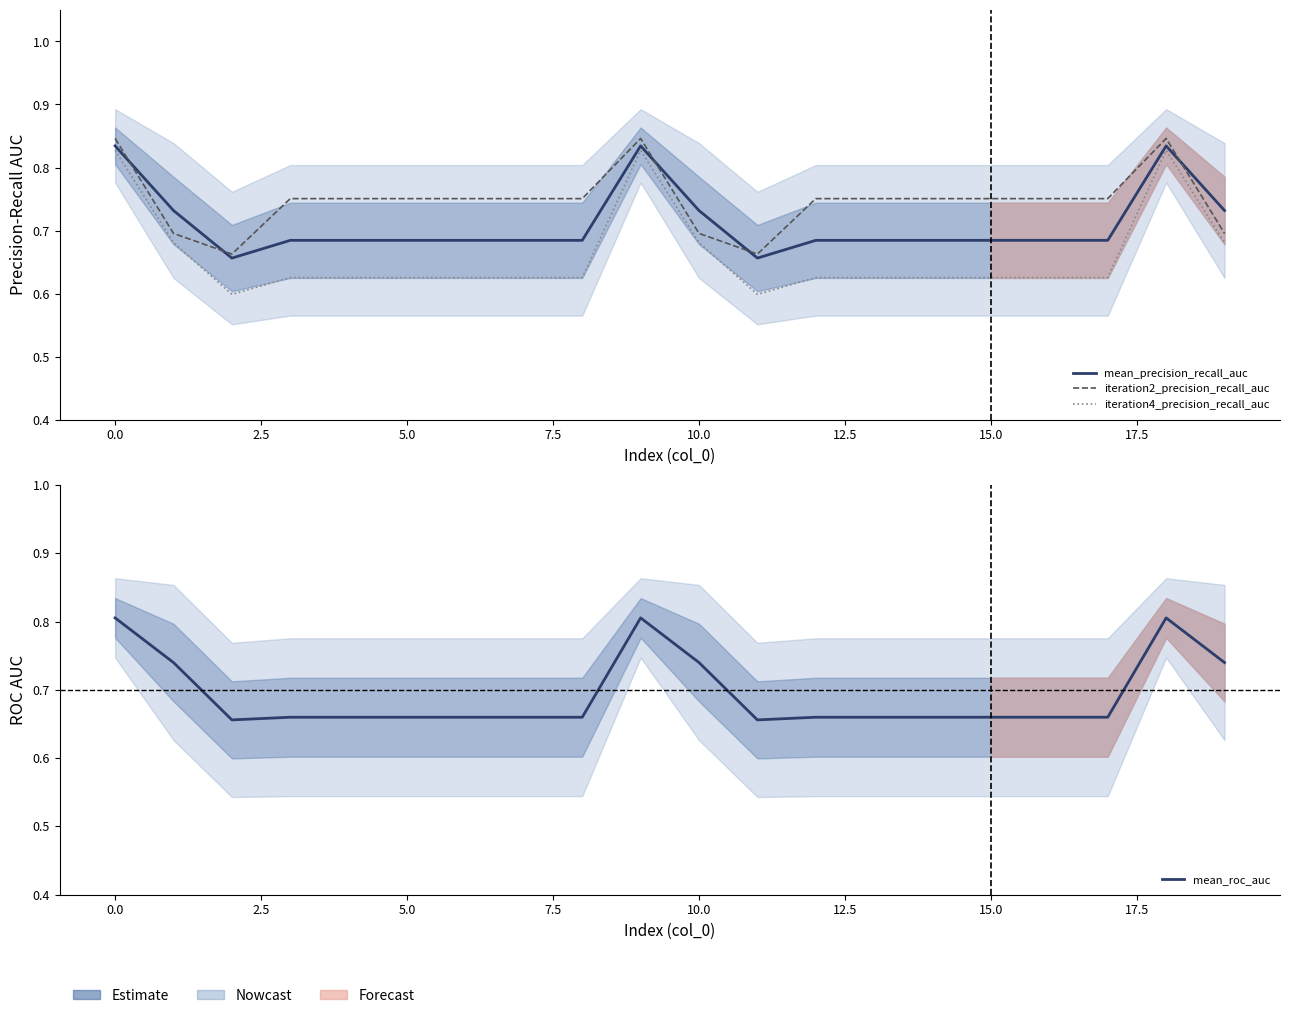

Reading left to right, list all the values displayed in this chart.

mean_precision_recall_auc: 0.8	0.7	0.7	0.7	0.7	0.7	0.7	0.7	0.7	0.8	0.7	0.7	0.7	0.7	0.7	0.7	0.7	0.7	0.8	0.7
iteration2_precision_recall_auc: 0.8	0.7	0.7	0.8	0.8	0.8	0.8	0.8	0.8	0.8	0.7	0.7	0.8	0.8	0.8	0.8	0.8	0.8	0.8	0.7
iteration4_precision_recall_auc: 0.8	0.7	0.6	0.6	0.6	0.6	0.6	0.6	0.6	0.8	0.7	0.6	0.6	0.6	0.6	0.6	0.6	0.6	0.8	0.7
mean_roc_auc: 0.8	0.7	0.7	0.7	0.7	0.7	0.7	0.7	0.7	0.8	0.7	0.7	0.7	0.7	0.7	0.7	0.7	0.7	0.8	0.7